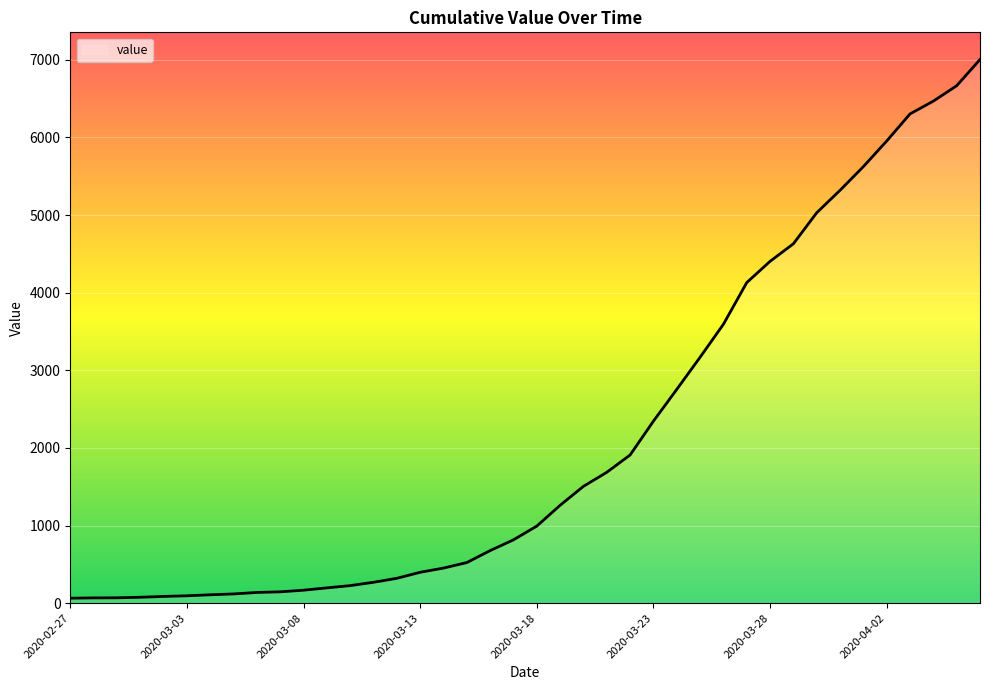

What is the value of the 39th point from the left?

6666